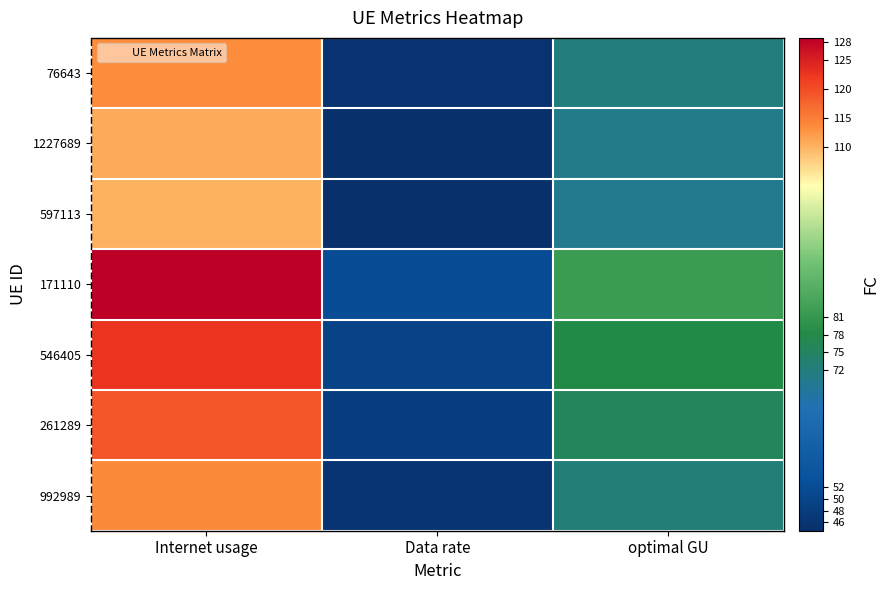

What is the smallest value displayed?

44.6